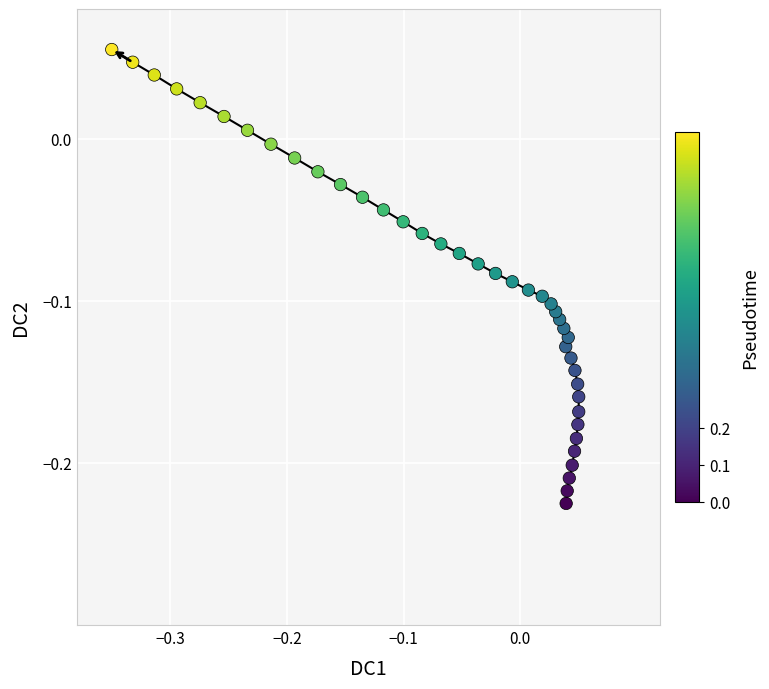

What is the range of X values (max minus min)?

0.4